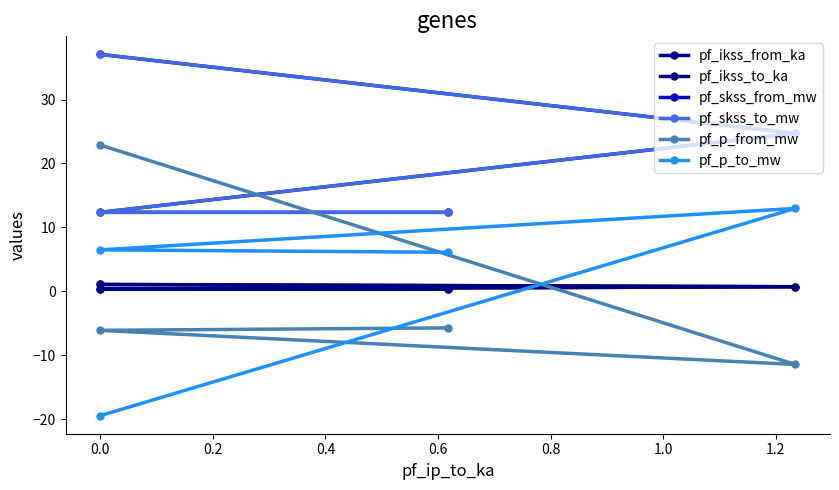

What is the minimum value for pf_p_from_mw?

-11.4